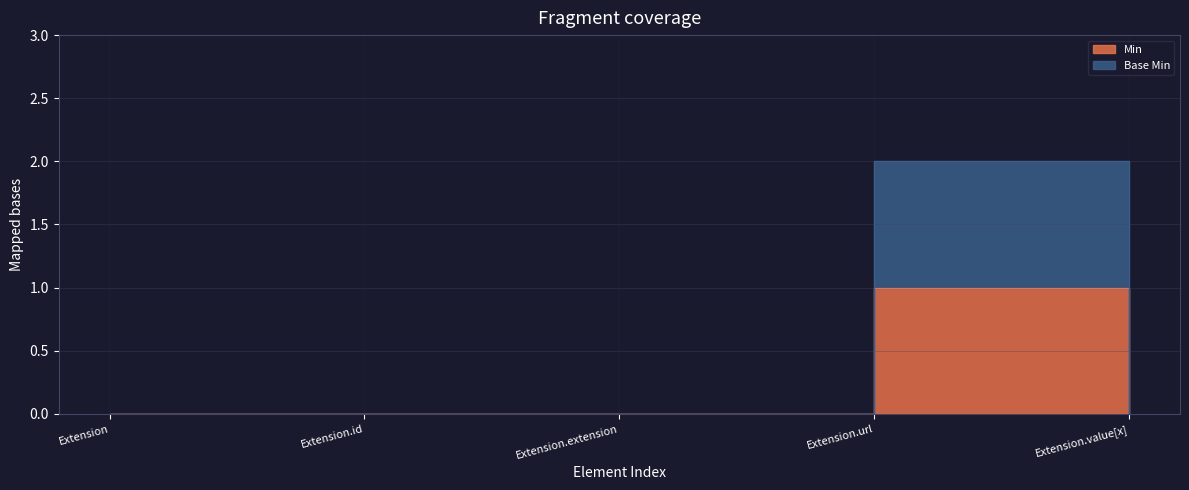

Rank the series by their maximum value, from lowest to highest.

Min, Base Min